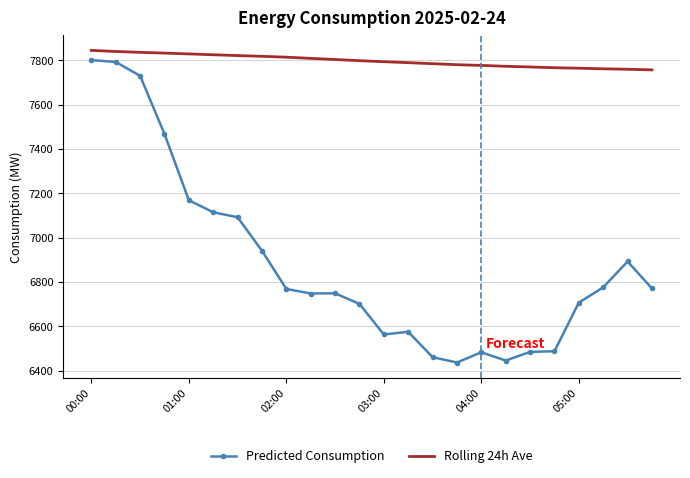

Rank the series by their average value, from highest to lowest.

Rolling 24h Ave, Predicted Consumption